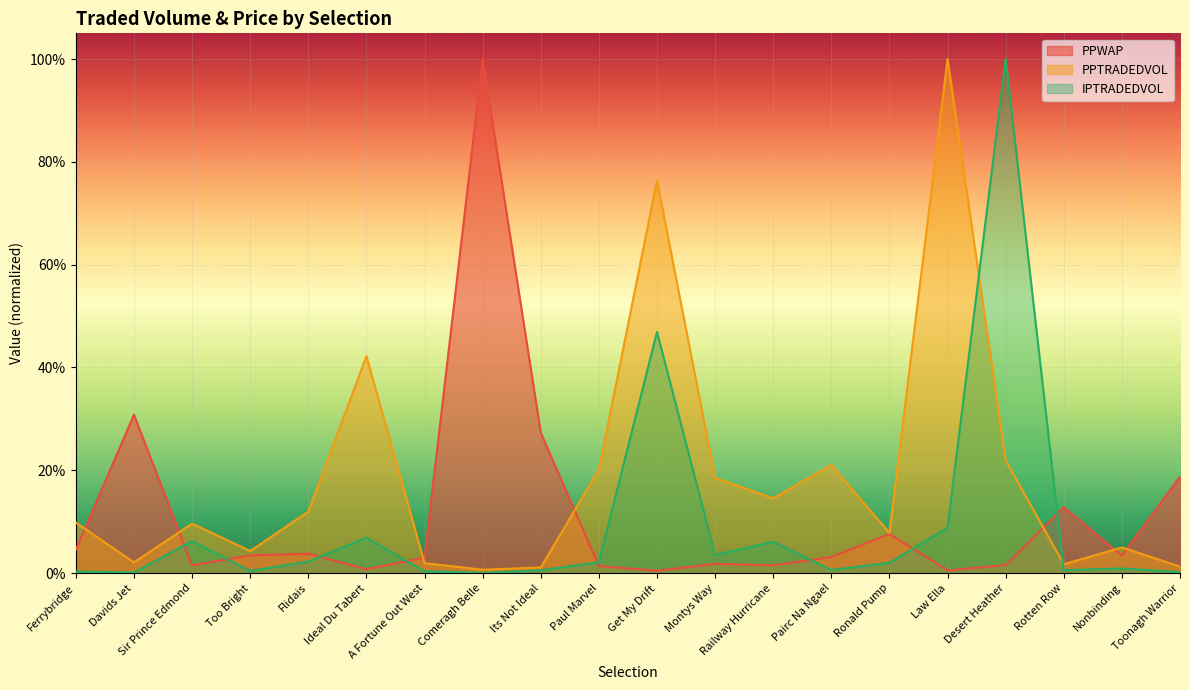

The value of IPTRADEDVOL at Too Bright is 0.0. True or false?

True